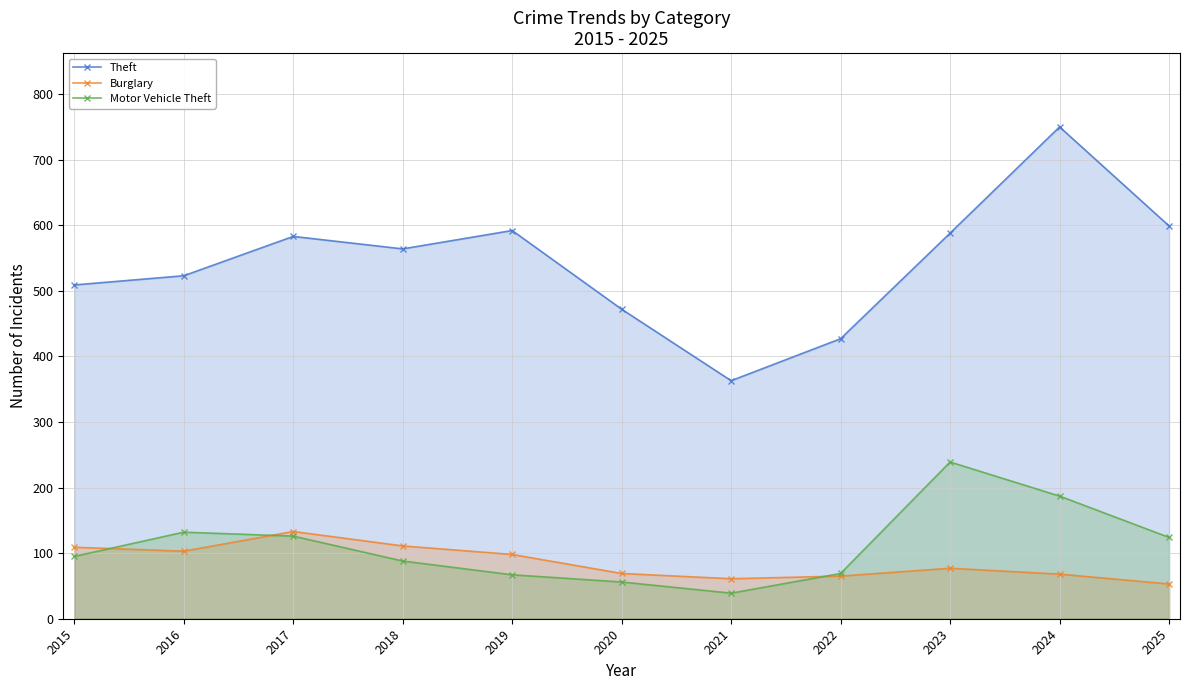

What is the value of the Motor Vehicle Theft point at the 7th from the left?

39